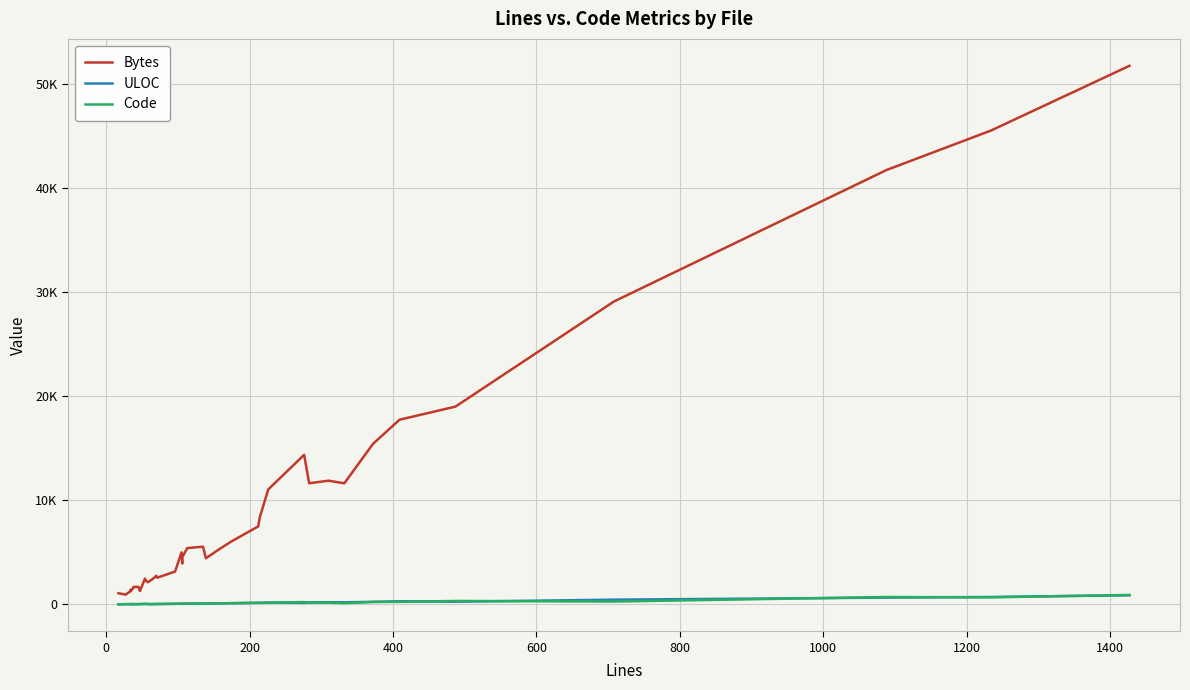

The value of Code at 10 is 26. True or false?

False